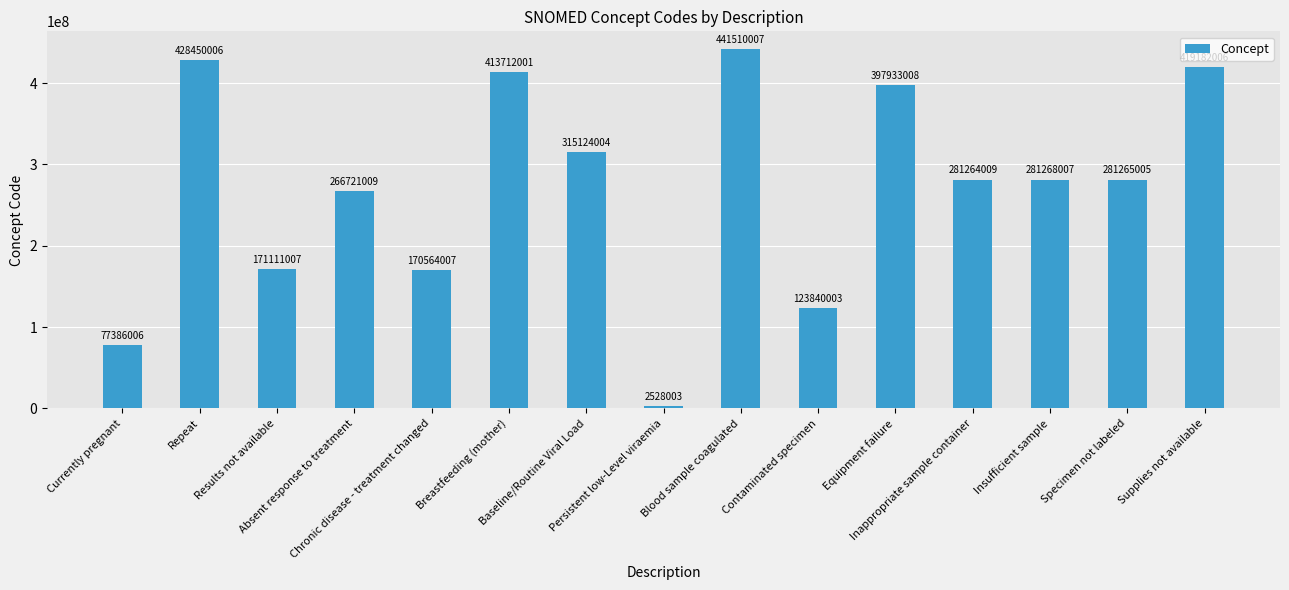

What position from the left is Blood sample coagulated?

9